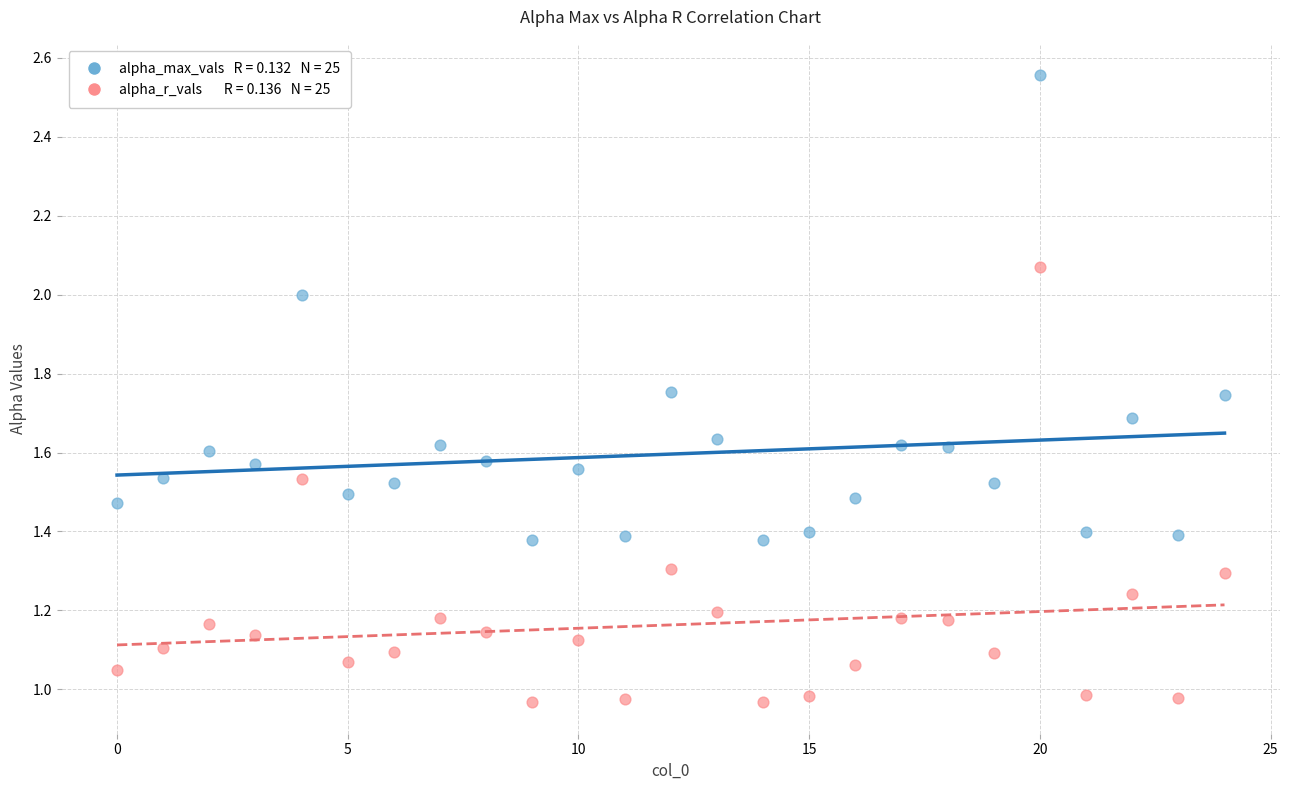

How many points are shown in the scatter plot?

50